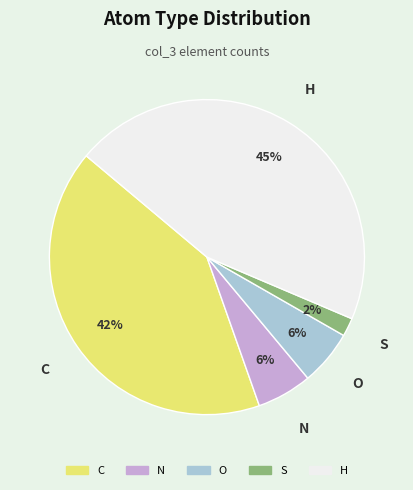

To the nearest percent, what is the average slice percentage?

20%